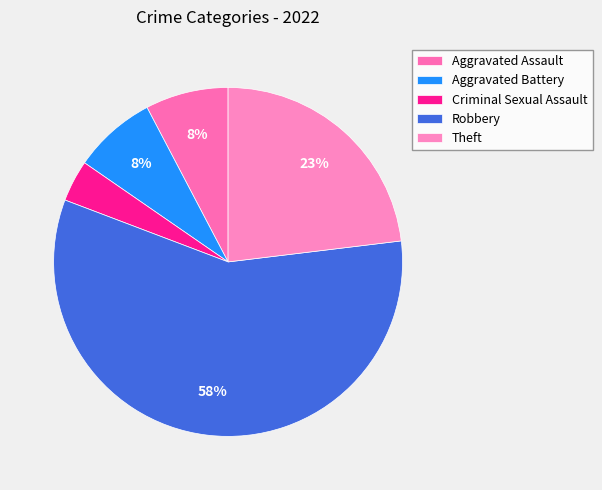

To the nearest percent, what is the difference between the Criminal Sexual Assault and Aggravated Battery slice percentages?

4%